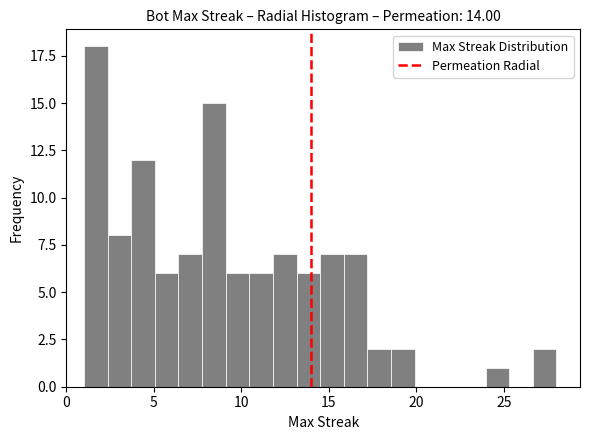

Read against the x-axis, roughly where is the centre of the tallest bar?

1.5